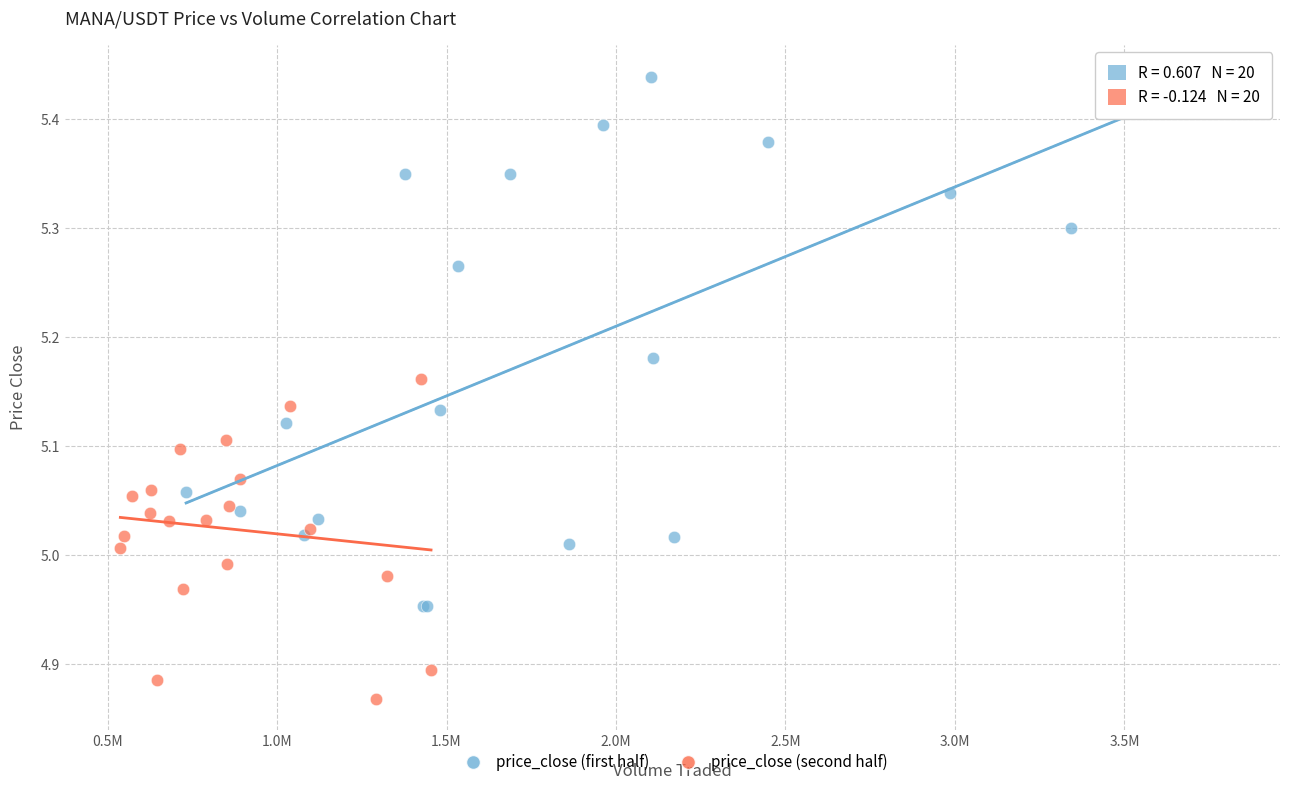

Which series has the largest Y range (max minus min)?

price_close (first half)